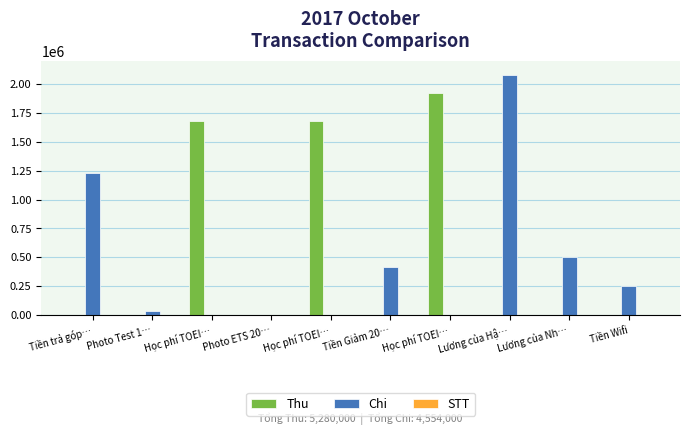

At which category does the chart reach its minimum across all series?

Tiền trả góp…